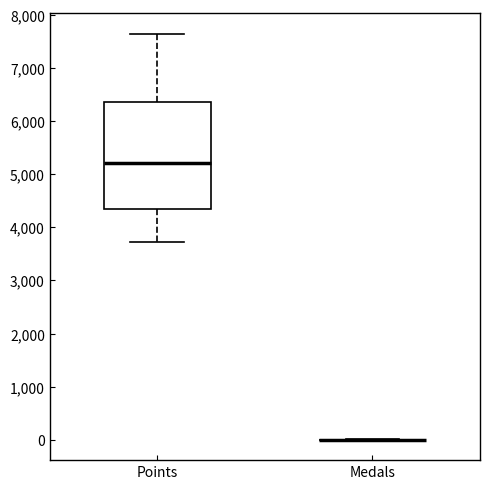

Reading left to right, transcribe this box plot: for each box, give where its median line is, the range the box spans, and where its two whiskers end, as read against the y-axis. The values are not printed on the chart, so give them approximately, as read against the axis.

Points: median 5200, box 4300 to 6400, whiskers 3700 to 7600
Medals: box collapsed to a line at 0, whiskers 0 to 0